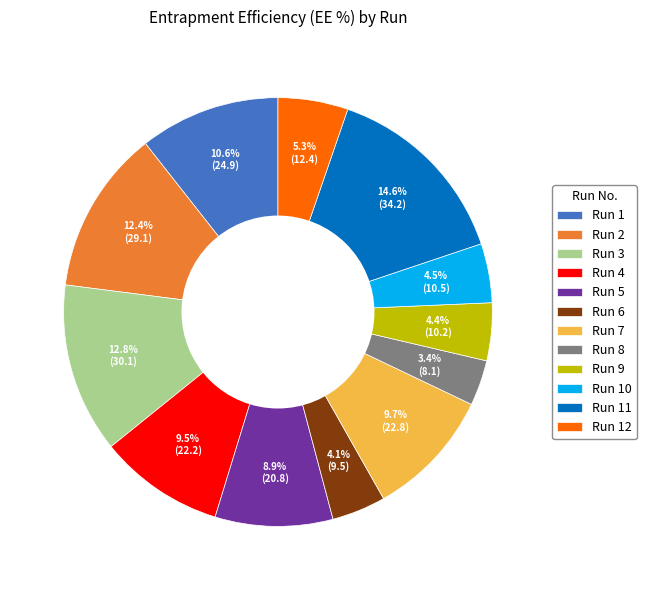

Approximately how many times larger is the value at Run 4 compared to Run 10?

2.1